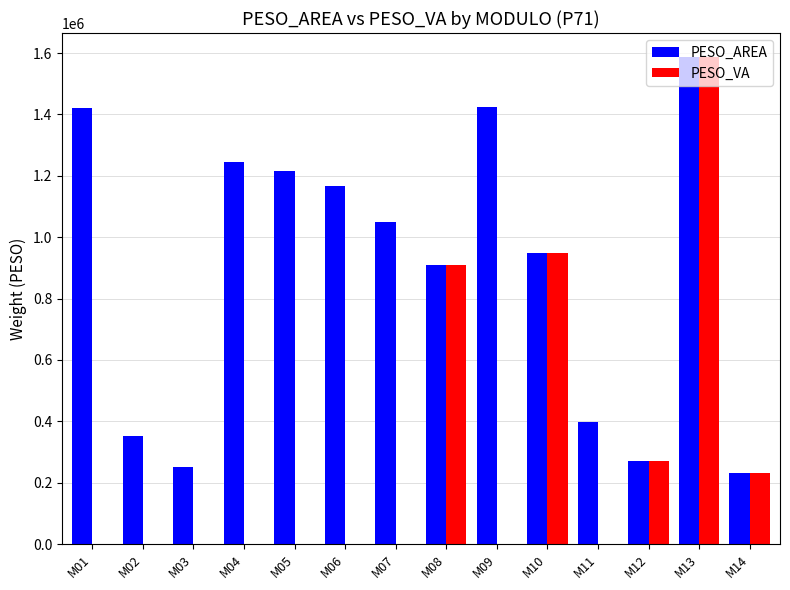

Which series changed the most between M07 and M11?

PESO_AREA